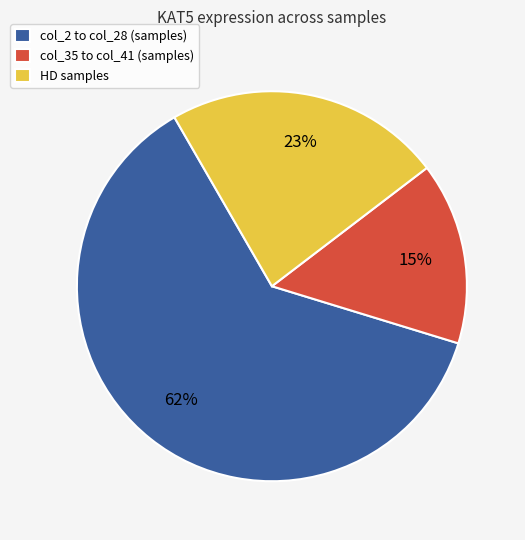

Between col_2 to col_28 (samples) and HD samples, which is larger?

col_2 to col_28 (samples)